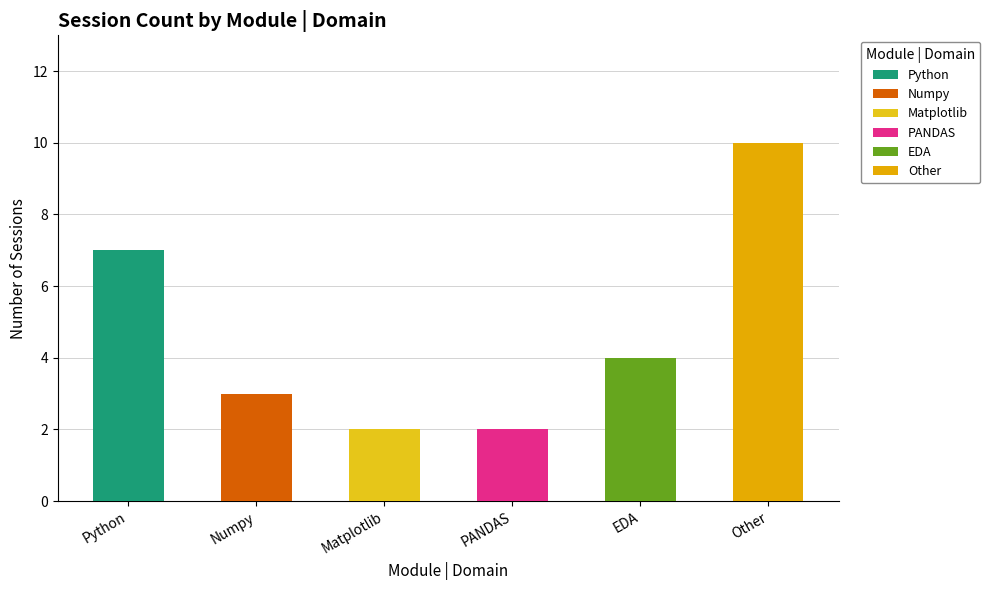

How many bars are there in total?

6